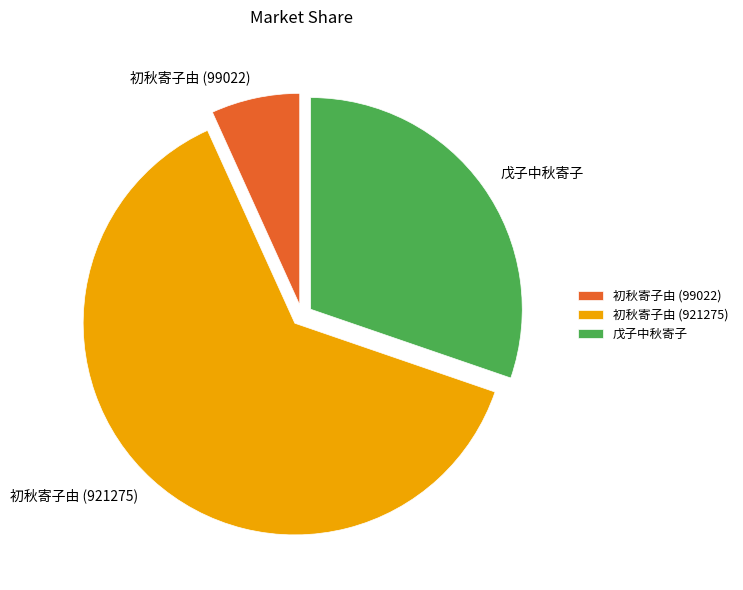

Which has a higher value, 戊子中秋寄子 or 初秋寄子由 (921275)?

初秋寄子由 (921275)